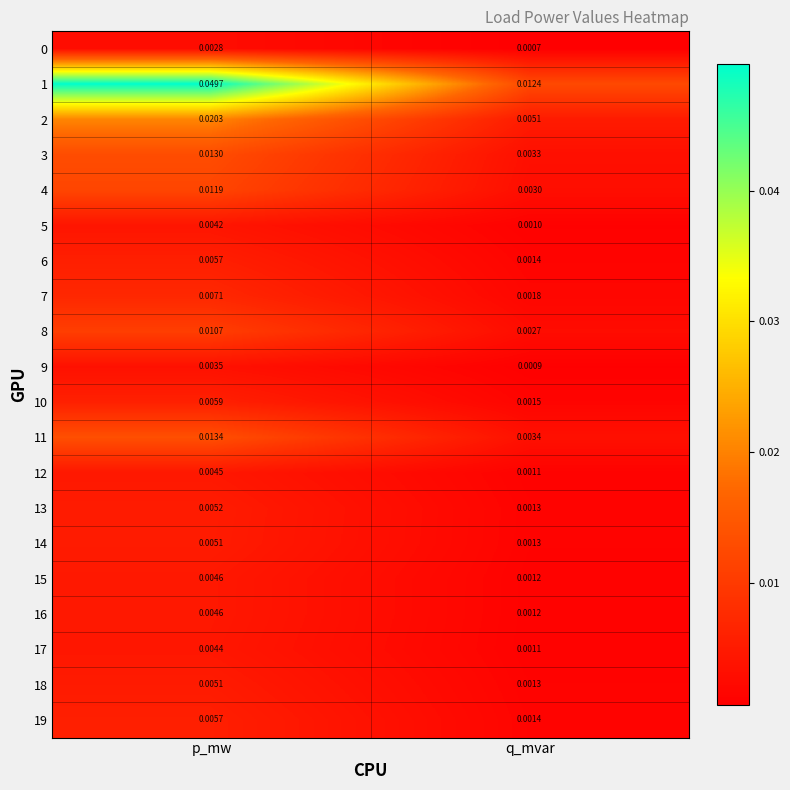

Count the number of categories in the chart.

2